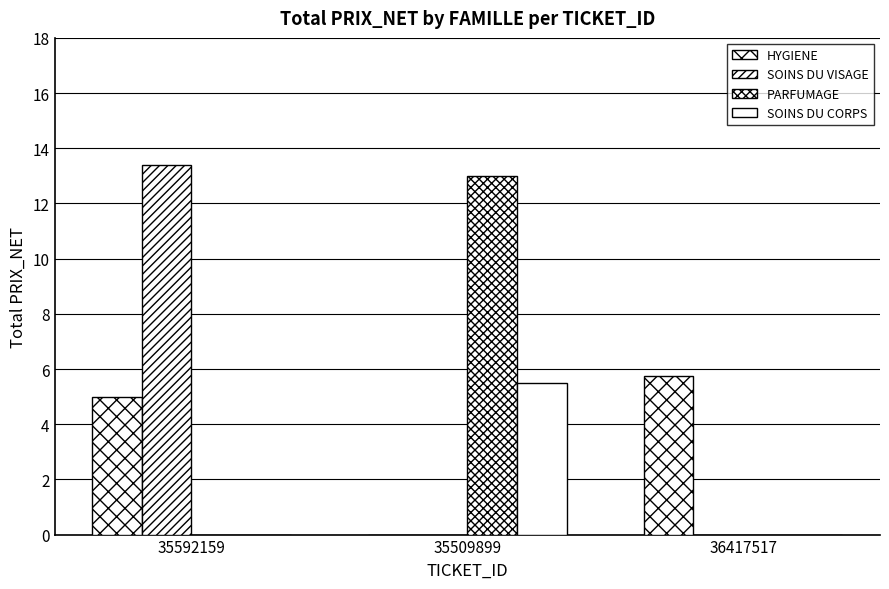

What is the greatest value displayed?

13.4